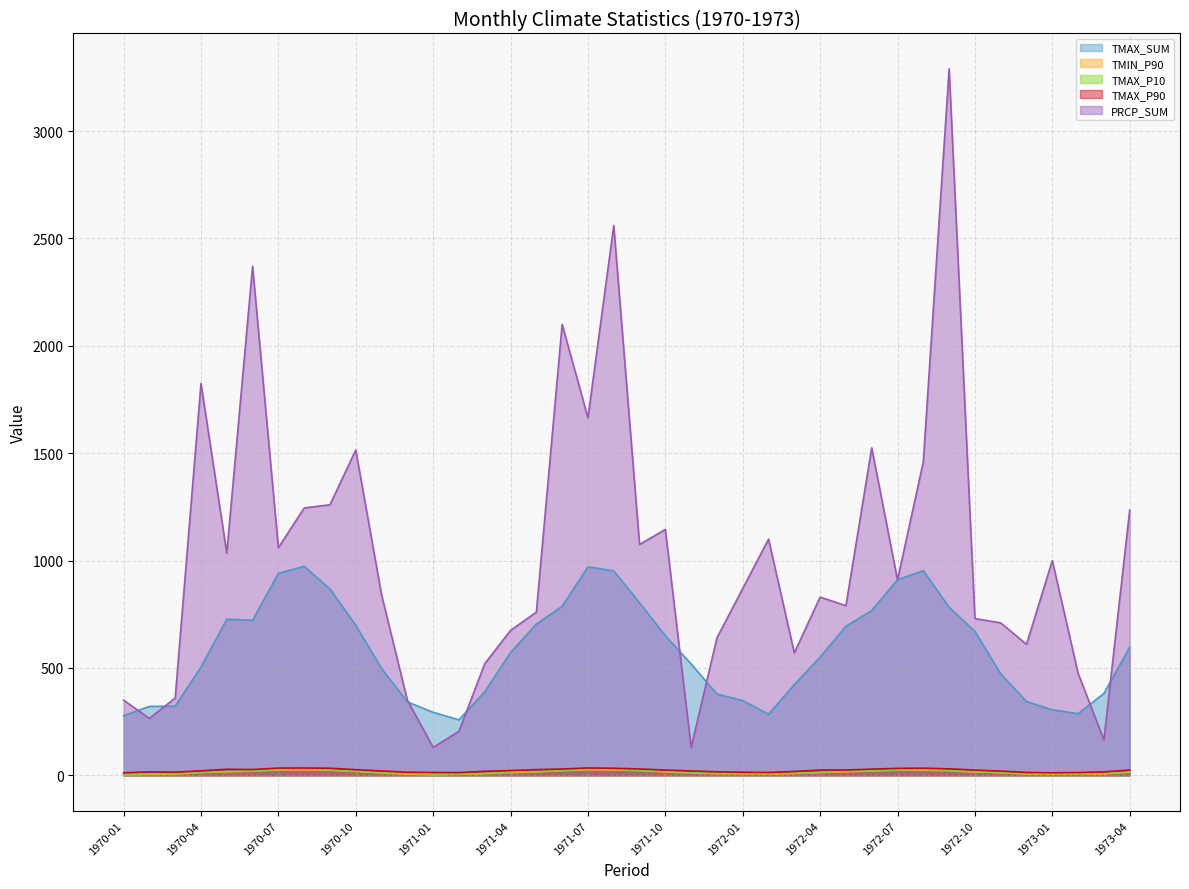

Reading left to right, list all the values displayed in this chart.

TMAX_SUM: 277.7	321.0	322.2	504.3	727.2	722.0	940.5	973.1	868.0	698.5	497.7	342.0	293.3	258.4	389.4	571.9	704.3	787.1	970.6	952.4	803.3	650.1	518.7	378.4	348.1	284.7	422.7	550.7	693.8	767.6	911.2	952.8	782.6	670.3	472.3	343.9	304.9	287.3	381.1	596.4
TMIN_P90: 2.0	4.3	5.1	13.0	16.1	19.4	24.6	25.3	23.4	19.3	10.2	5.5	2.1	4.9	7.4	12.2	15.9	21.7	25.4	25.0	21.8	15.7	10.8	7.4	7.5	5.6	8.3	12.6	16.3	19.4	24.2	23.8	21.0	14.8	13.1	5.6	5.8	5.8	6.4	13.5
TMAX_P10: 6.0	7.0	6.6	13.2	17.8	21.3	26.8	29.0	24.0	17.9	13.5	8.4	6.1	6.4	8.7	15.9	17.1	22.5	28.0	27.4	23.6	18.5	13.6	9.1	9.5	6.7	9.9	13.3	19.2	22.7	25.3	27.8	23.3	18.4	11.2	7.7	7.3	6.8	9.0	15.7
TMAX_P90: 11.6	16.3	14.8	21.0	28.3	27.0	33.8	34.2	33.1	26.4	20.3	14.5	13.4	12.7	18.7	22.4	26.6	29.4	34.5	33.0	29.7	24.6	20.3	16.5	14.6	13.3	18.2	24.8	24.9	28.9	32.4	33.4	30.3	24.3	19.8	13.5	12.0	13.0	16.2	24.5
PRCP_SUM: 350.0	265.0	360.0	1825.0	1035.0	2370.0	1060.0	1245.0	1260.0	1515.0	840.0	350.0	130.0	205.0	520.0	675.0	760.0	2100.0	1665.0	2560.0	1075.0	1145.0	130.0	640.0	870.0	1100.0	570.0	830.0	790.0	1525.0	910.0	1460.0	3290.0	730.0	710.0	610.0	1000.0	475.0	165.0	1235.0